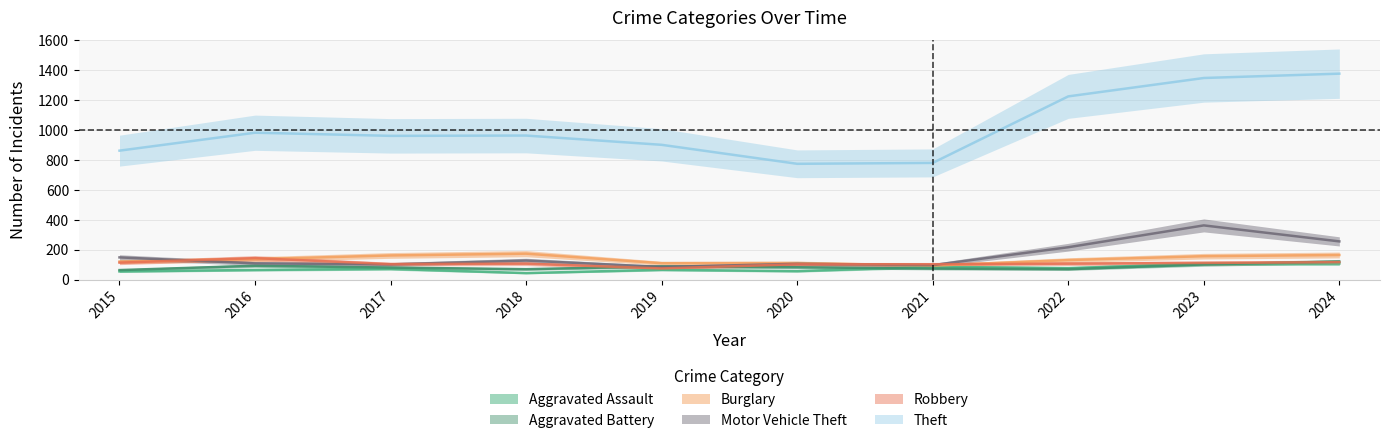

How many interior local valleys does the Motor Vehicle Theft series have?

3